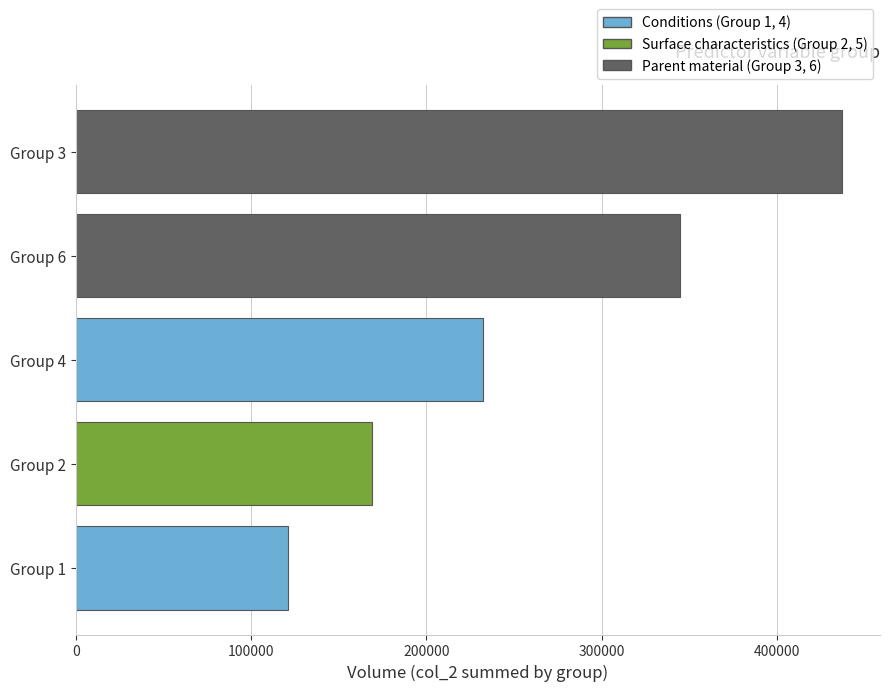

Which category has the highest value across all series?

Group 3